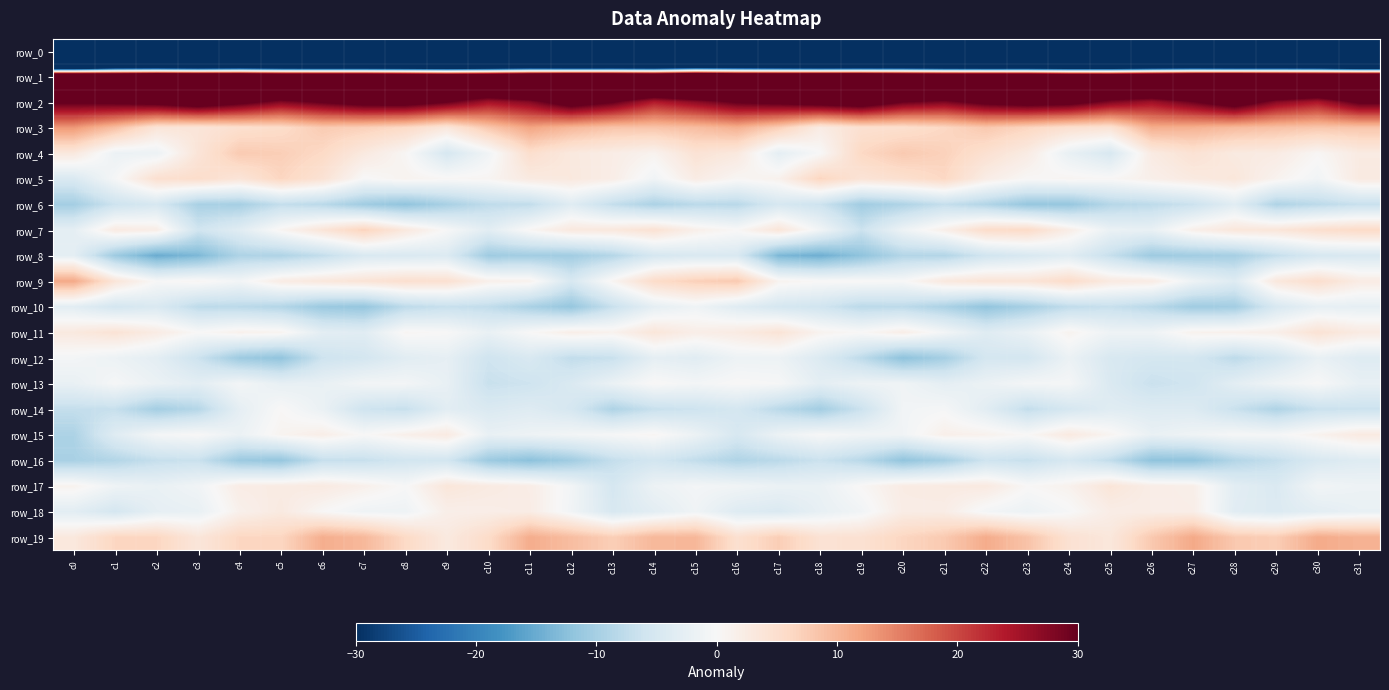

Between c9 and c13, which is larger?

c9